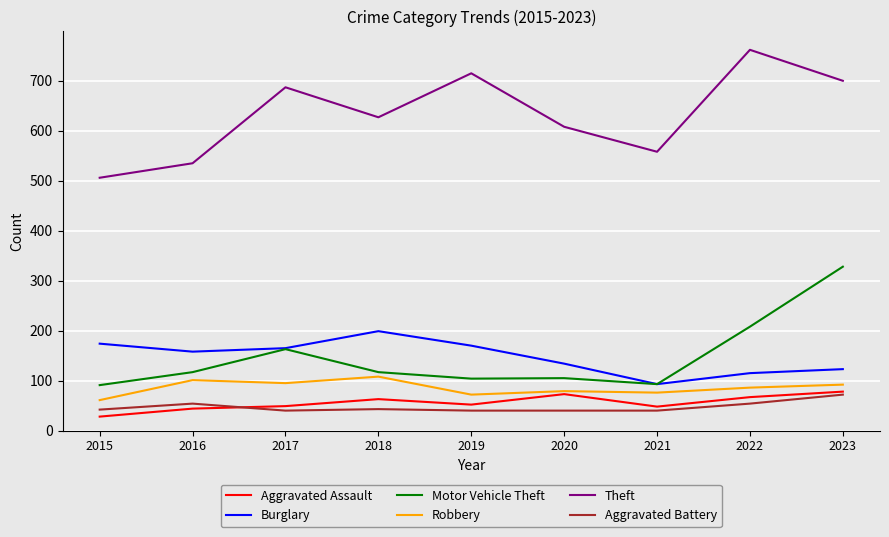

True or false: Aggravated Battery and Burglary cross at least once.

False